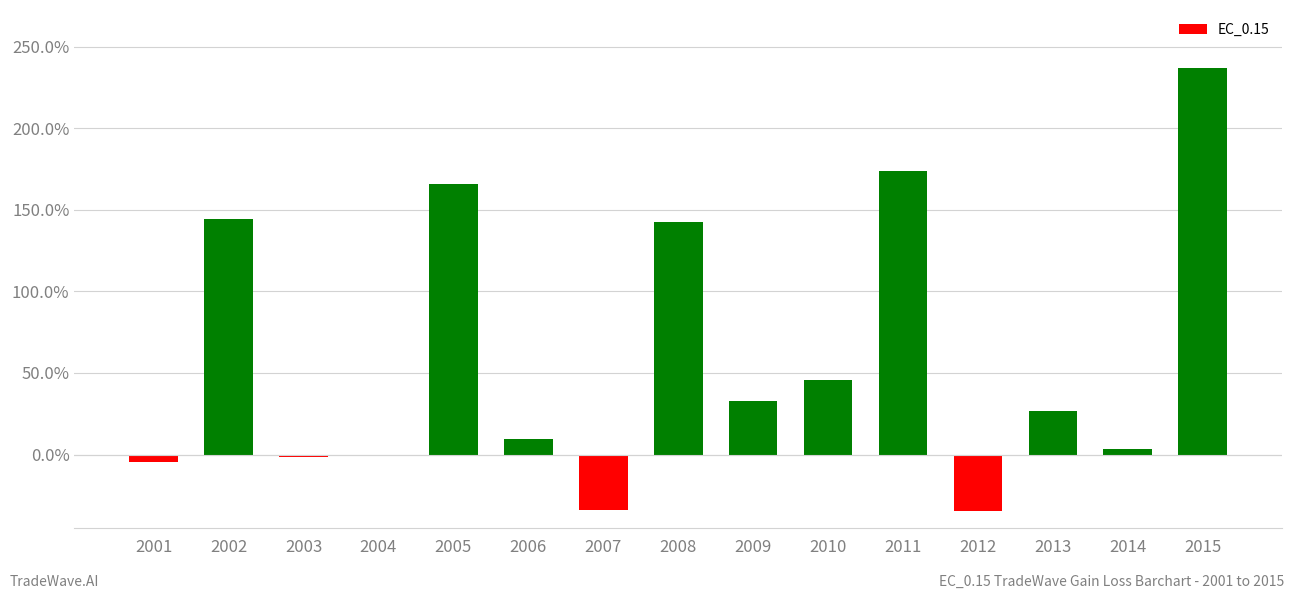

Read the value at 2013.

26.7